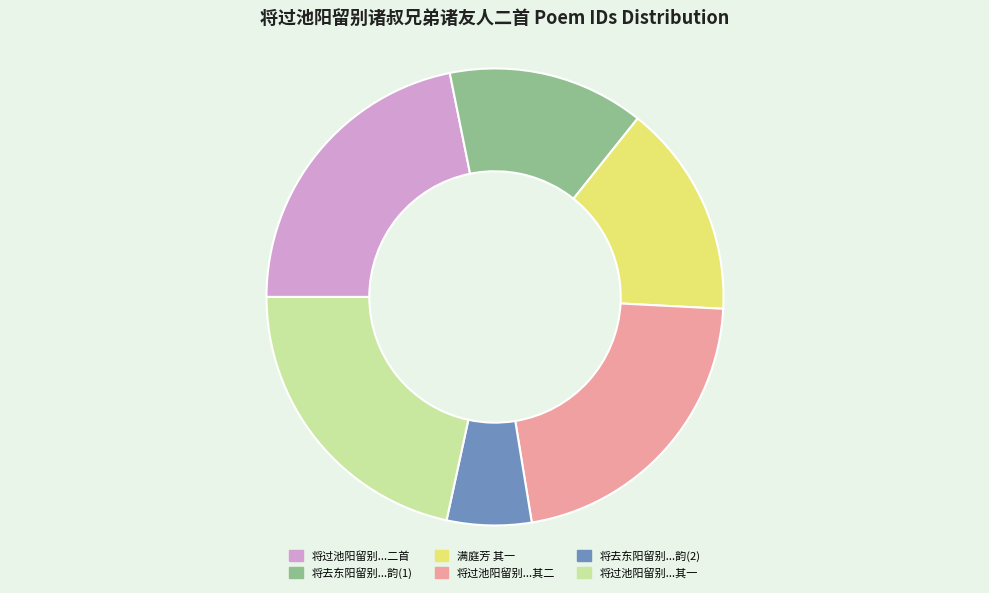

Is there any slice that represents more than half of the pie?

No